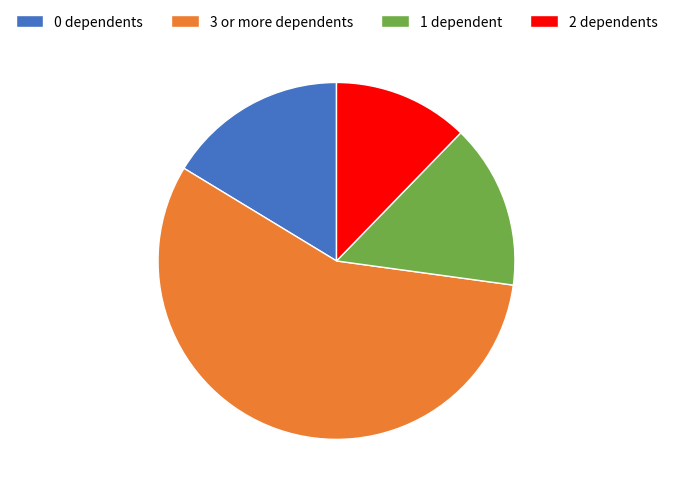

Between 3 or more dependents and 1 dependent, which is larger?

3 or more dependents